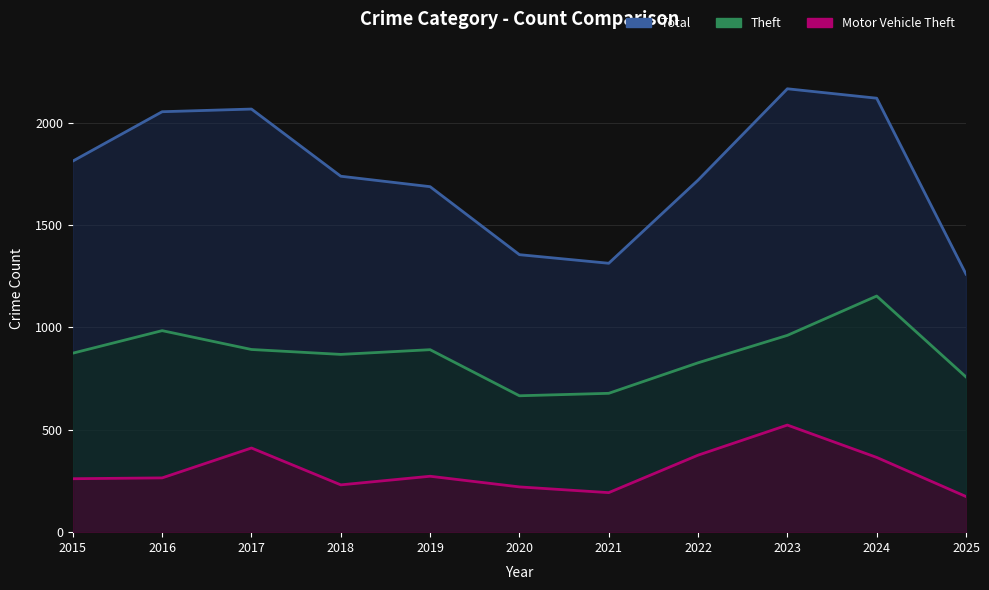

Where does the Theft series first go above 874?

2016